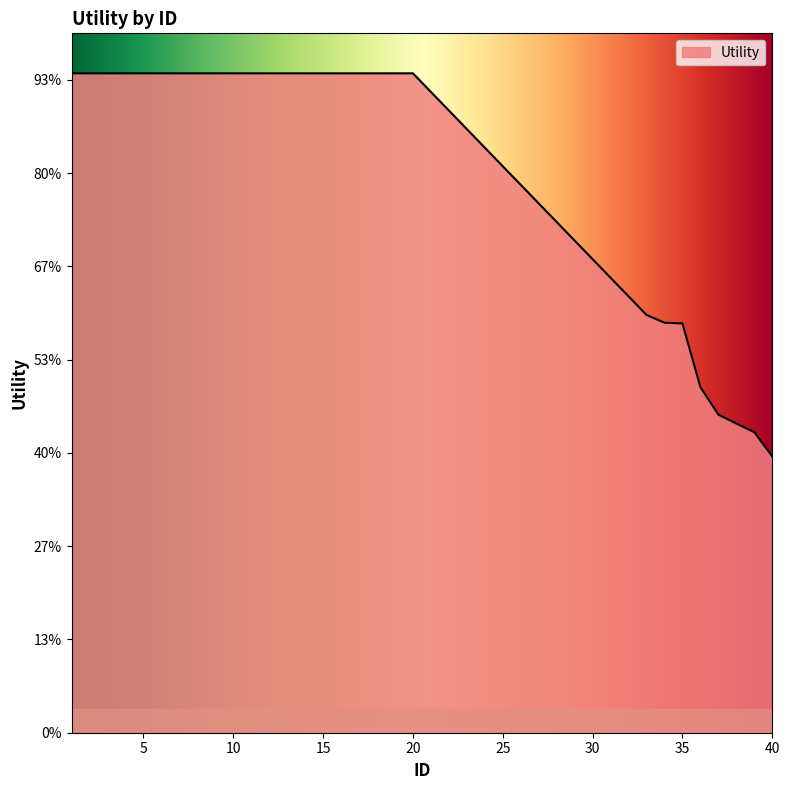

Rank the categories by value from lowest to highest.

40, 39, 38, 37, 36, 35, 34, 33, 1, 2, 3, 4, 5, 6, 7, 8, 9, 10, 11, 12, 13, 14, 15, 16, 17, 18, 19, 20